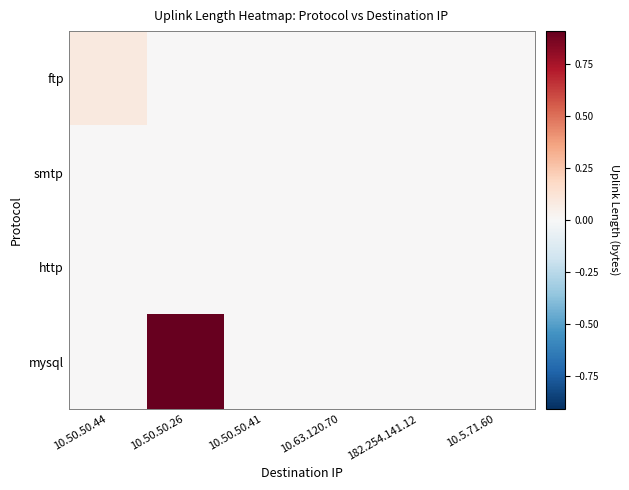

Which has a higher value, 10.5.71.60 or 10.50.50.26?

10.5.71.60